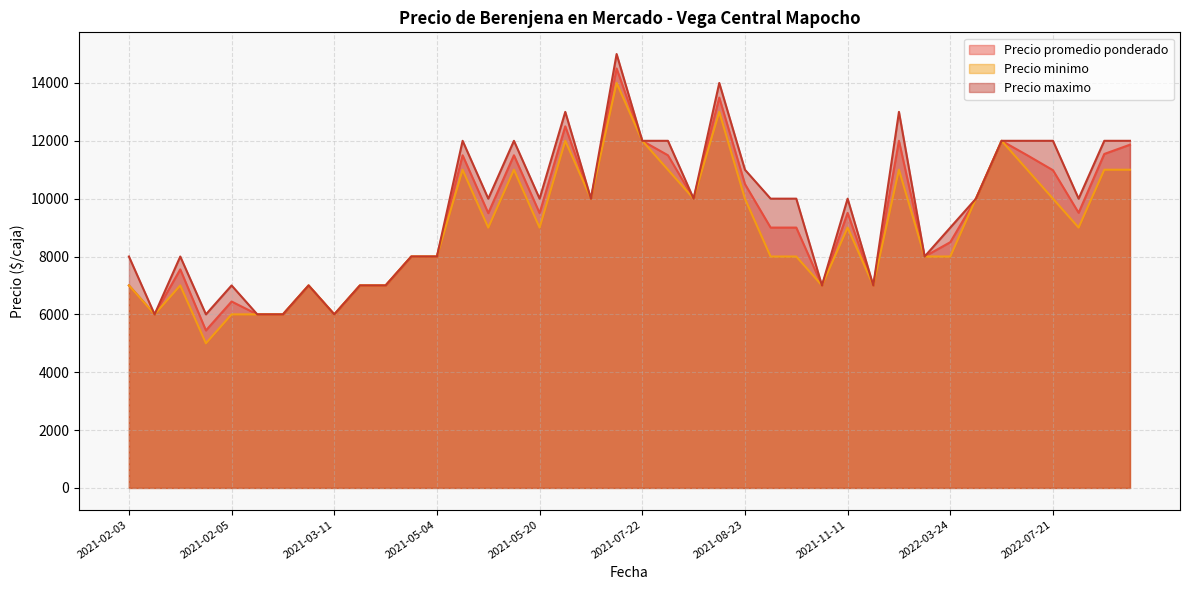

What is the total value across all series at 2021-05-04?

24000